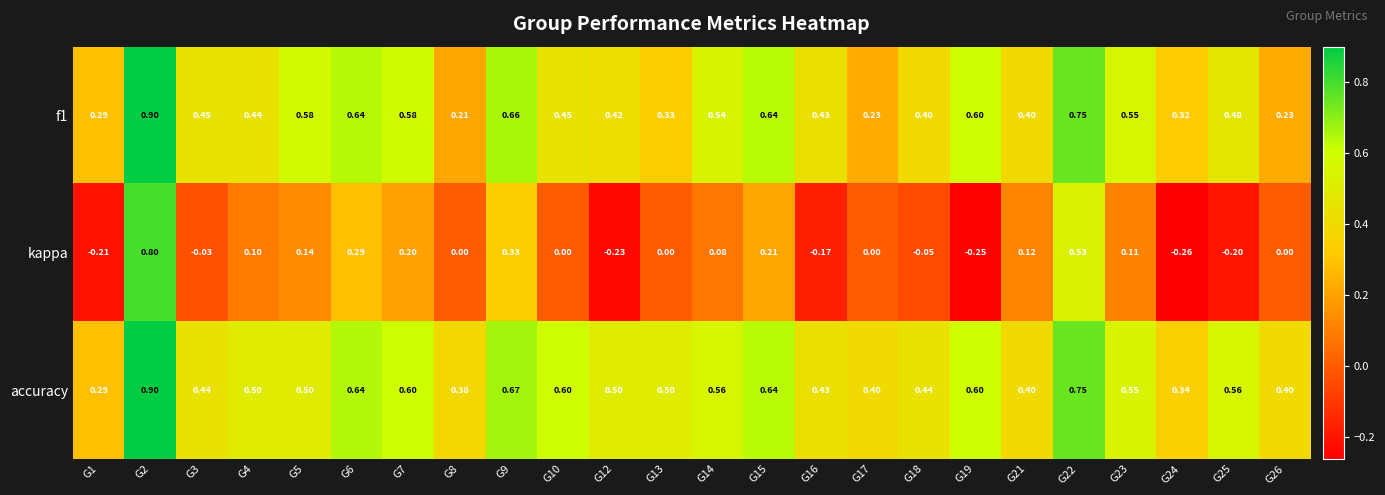

Which series changed the most between G9 and G24?

kappa